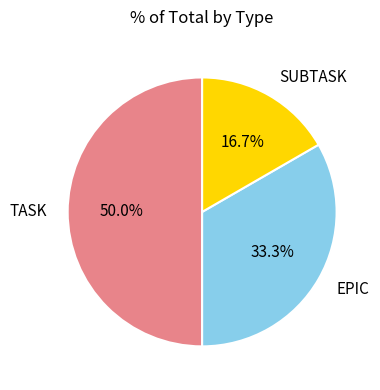

Between SUBTASK and EPIC, which is larger?

EPIC